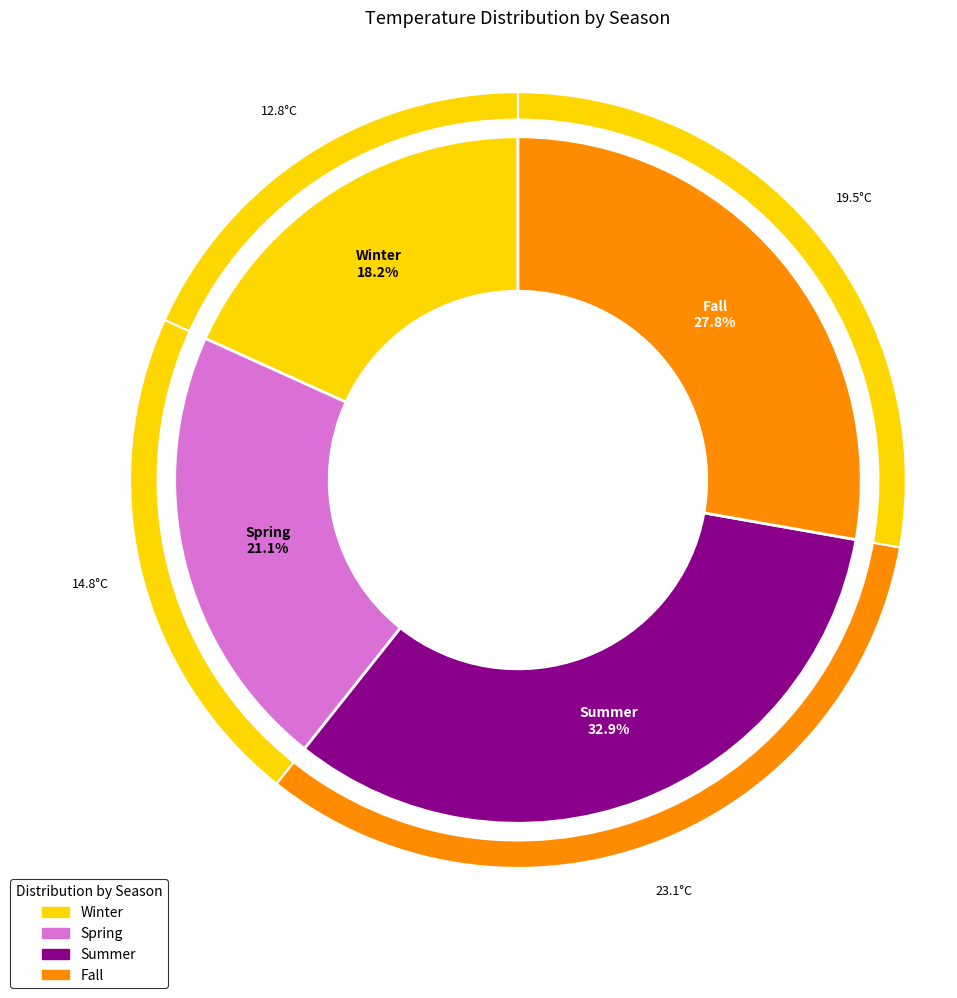

Which has a higher value, Spring or Summer?

Summer